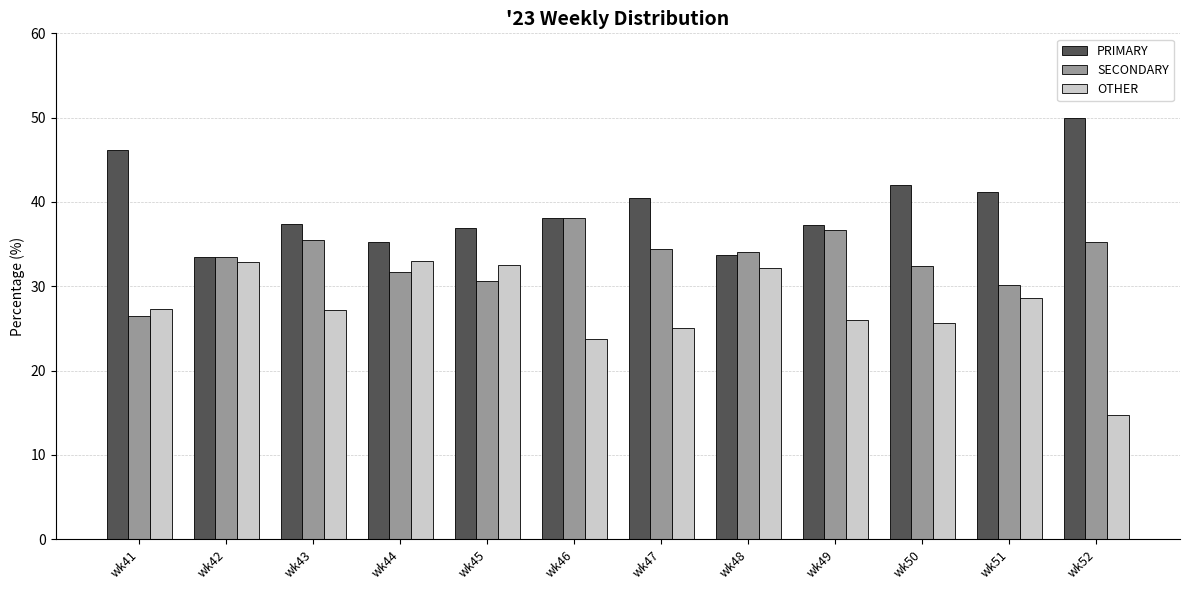

Which series has the largest total across all categories?

PRIMARY